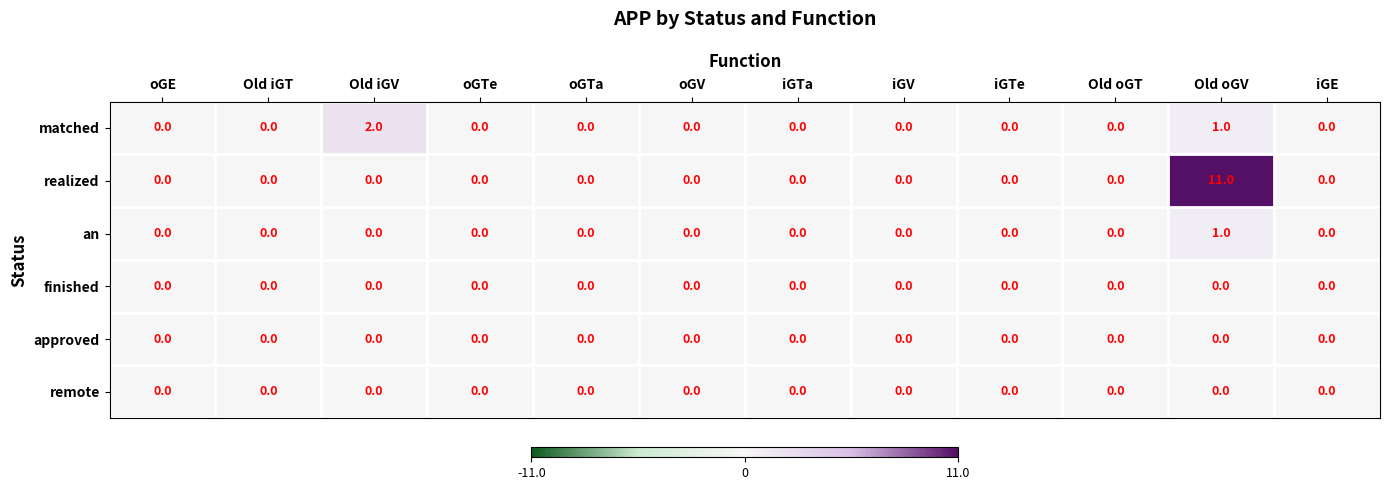

Which series has the largest total across all categories?

realized